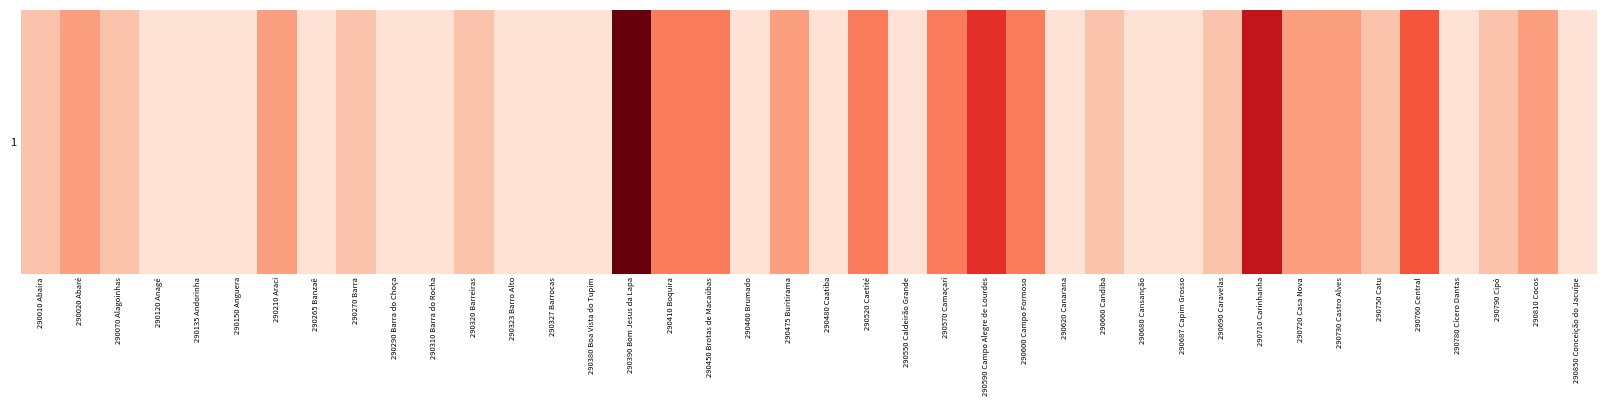

The value at 290790 Cipó is 1. True or false?

False